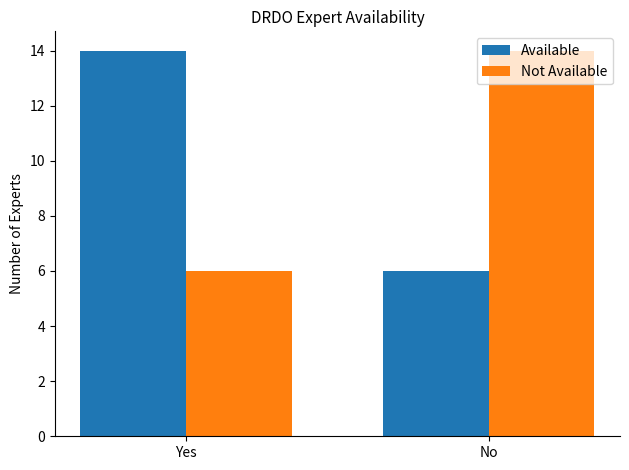

List the labels in order of Not Available value, smallest first.

Yes, No